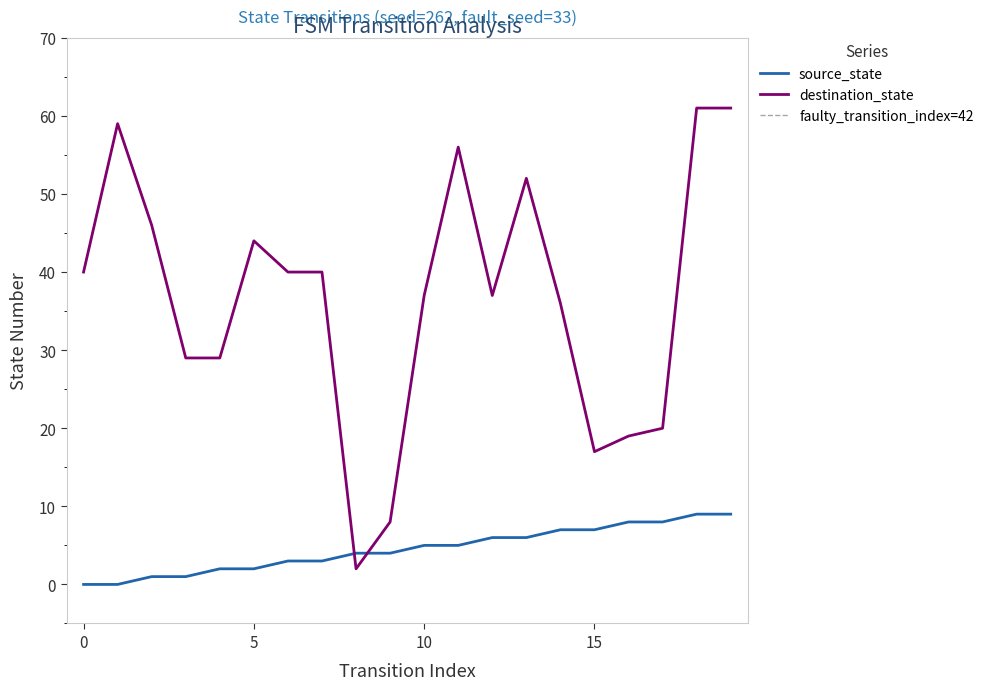

Reading left to right, extract all data points from this chart.

source_state: 0	0	1	1	2	2	3	3	4	4	5	5	6	6	7	7	8	8	9	9
destination_state: 40	59	46	29	29	44	40	40	2	8	37	56	37	52	36	17	19	20	61	61